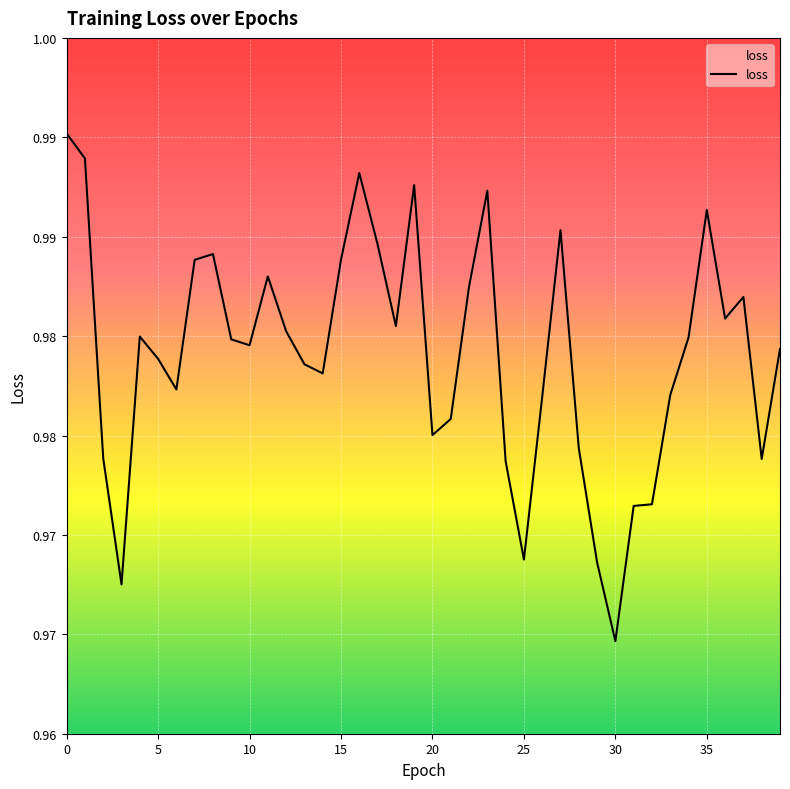

How many distinct data groups are displayed?

1